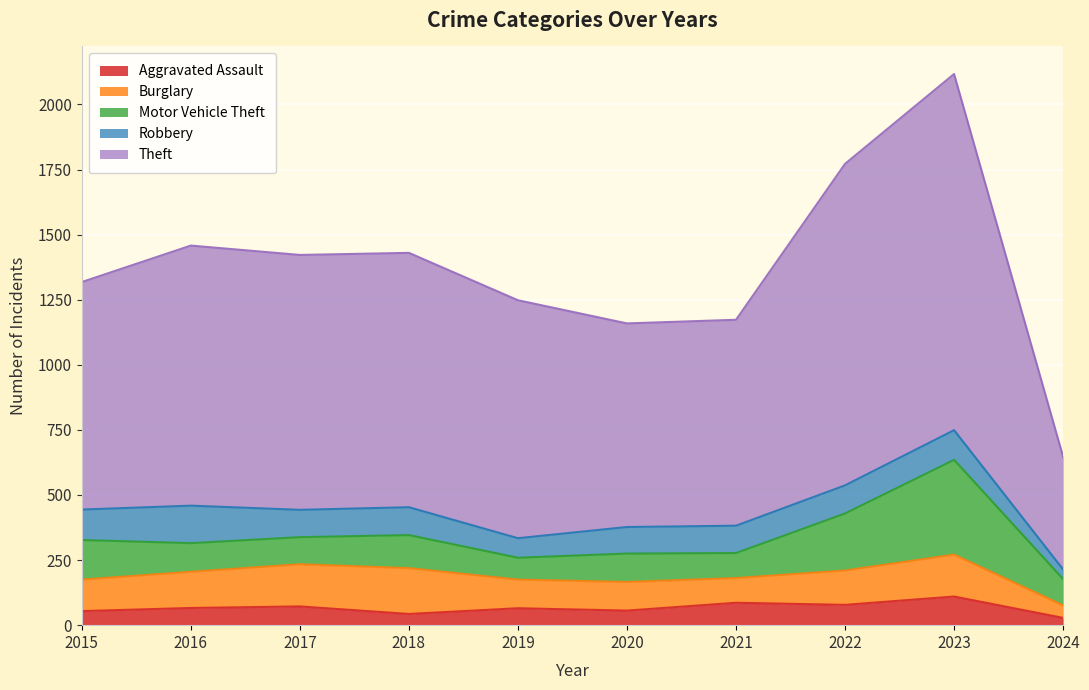

Does the chart display data point markers on the line(s)?

No